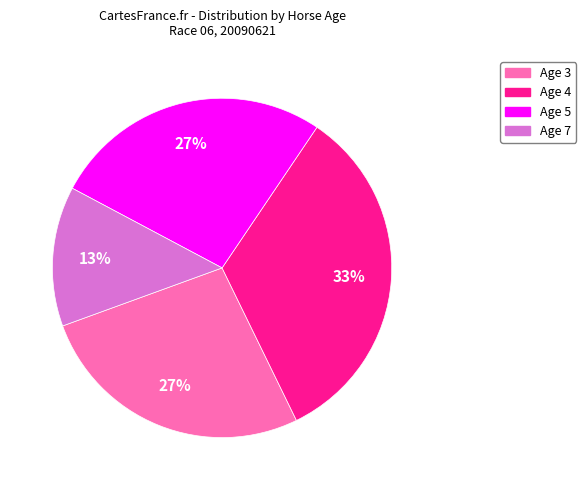

Does any single category account for the majority?

No